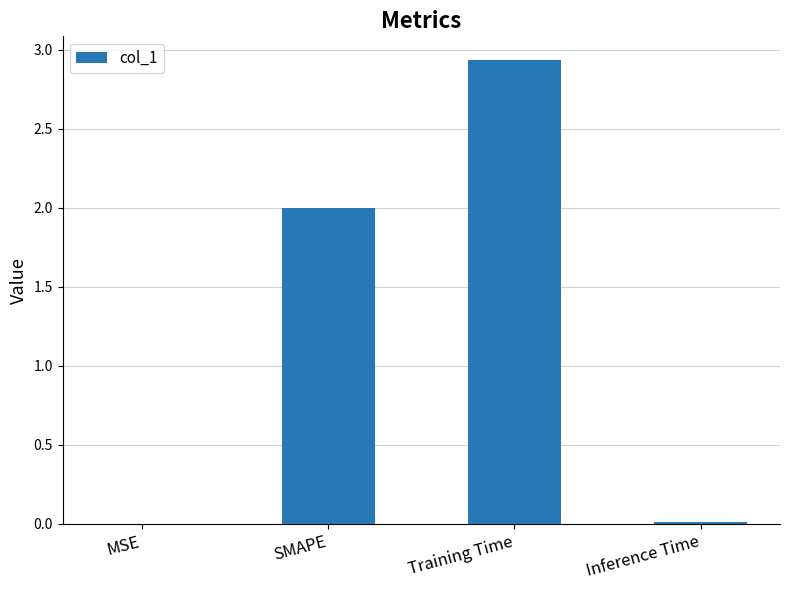

What is the average value?

1.2